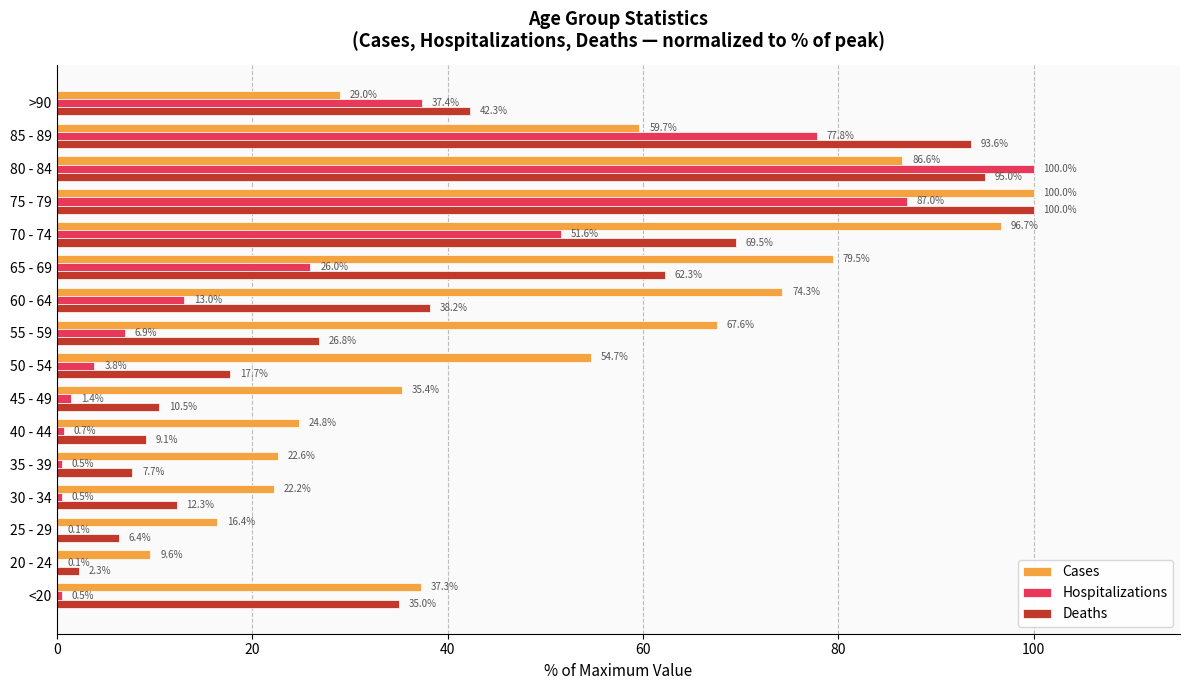

What are all the series names shown in the legend?

Cases, Hospitalizations, Deaths